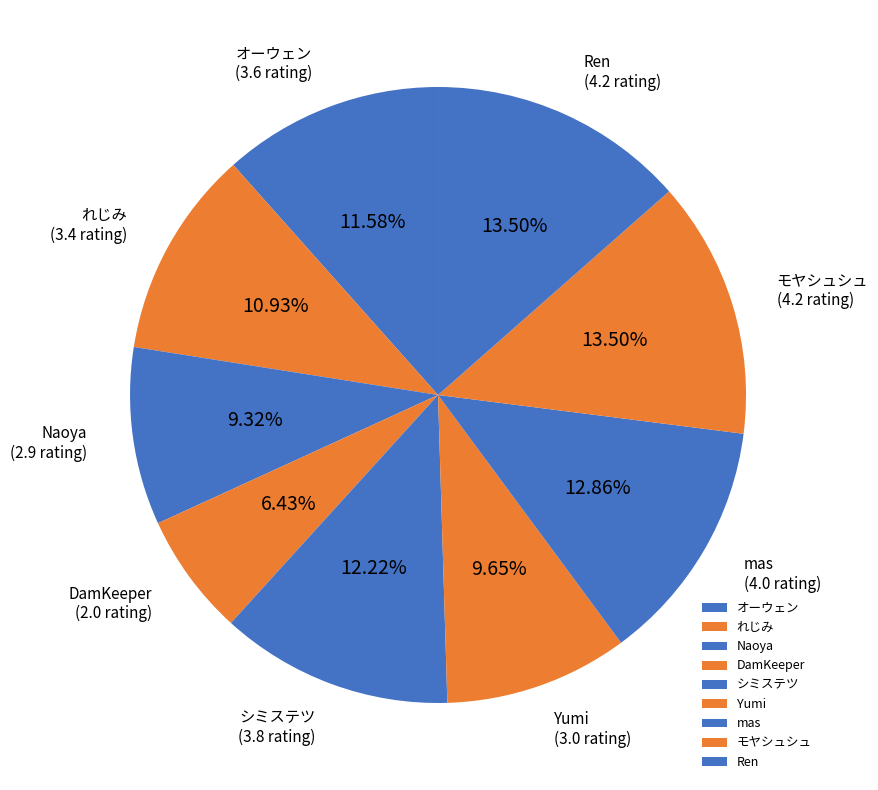

Is mas the majority of the pie?

No